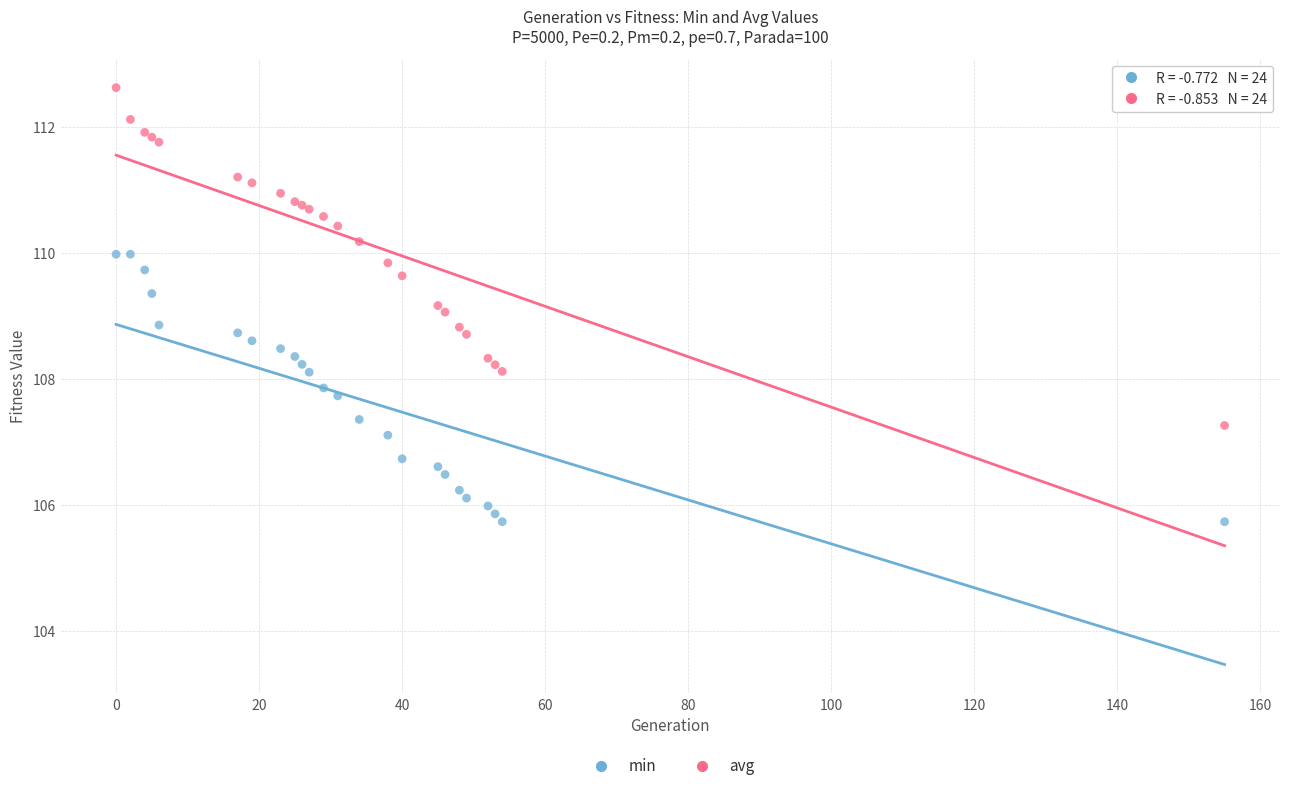

Which series contains the lowest Y value?

min